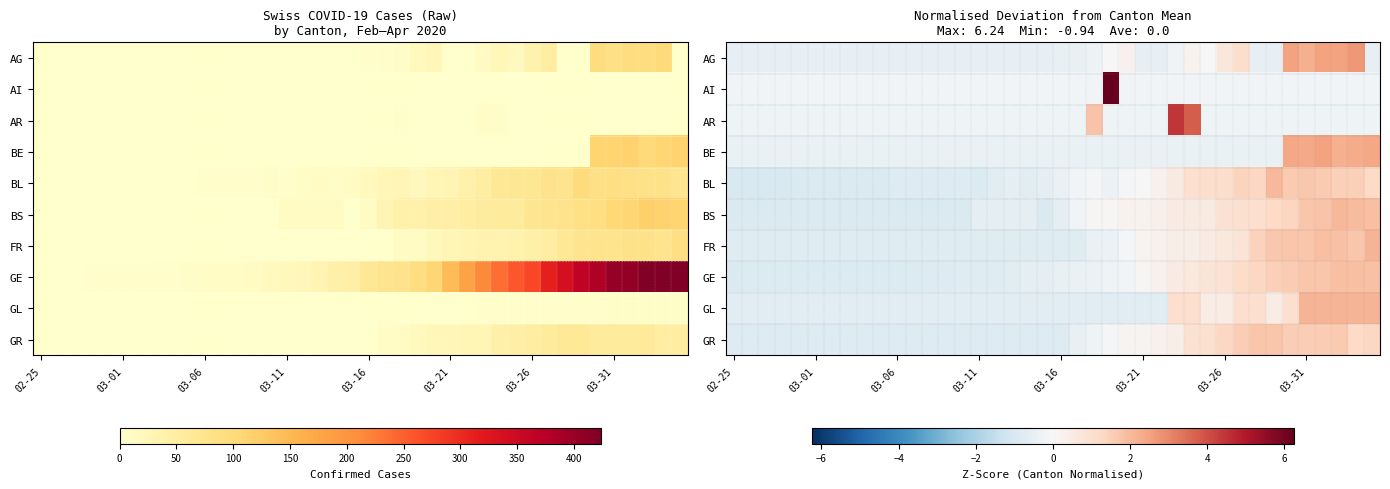

At how many categories does at least one series exceed 5?

1